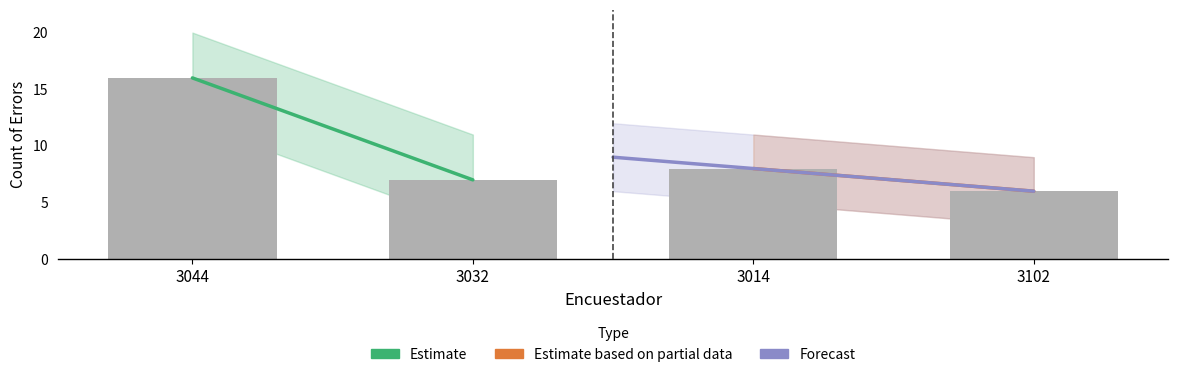

What is the label of the 3rd bar from the left?

3014